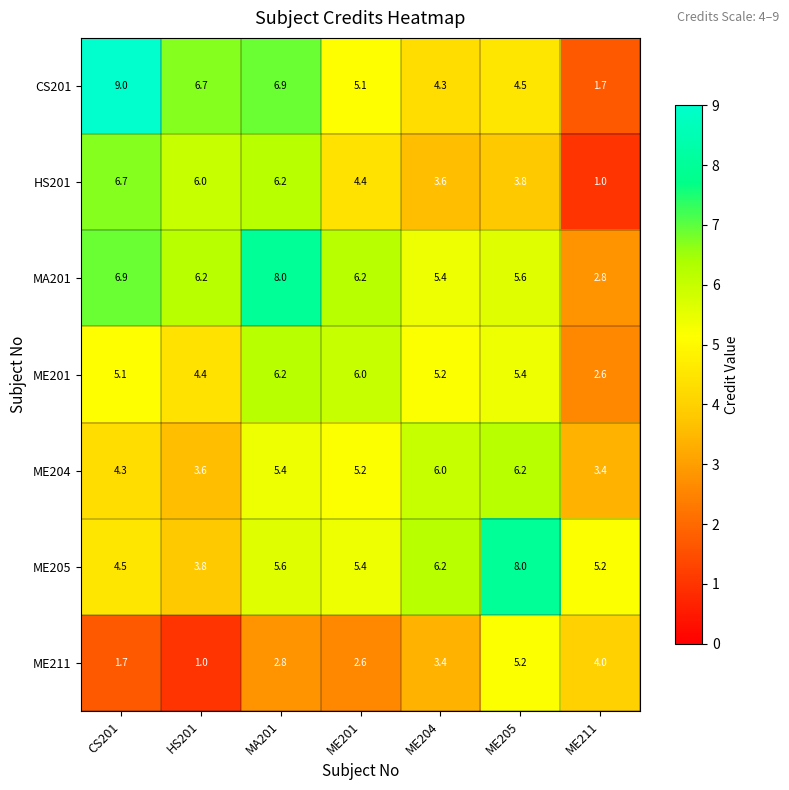

Which category has the highest value in the ME211 series?

ME205